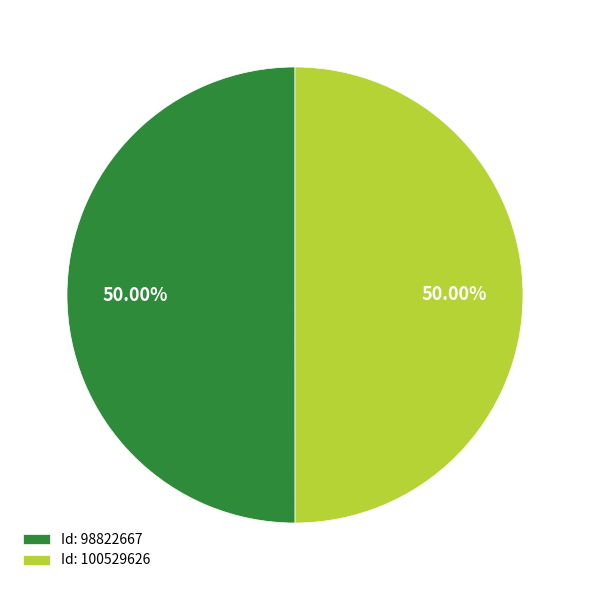

Do Id: 100529626 and Id: 98822667 together represent more than half of the pie?

Yes